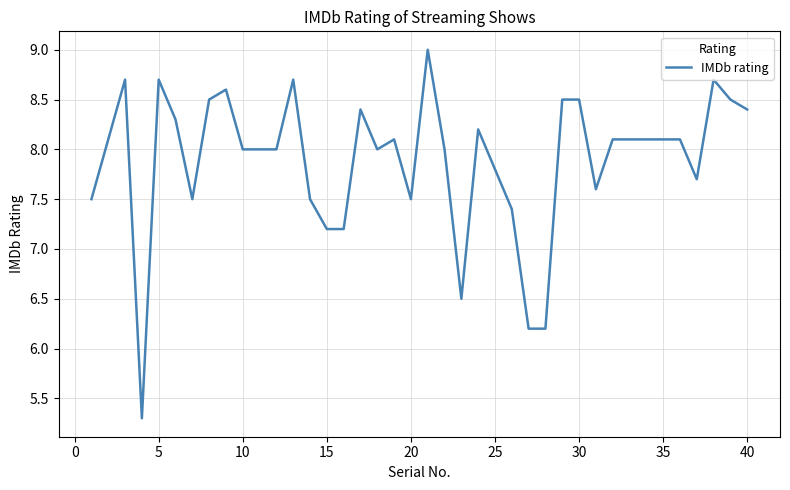

What is the greatest value displayed?

9.0